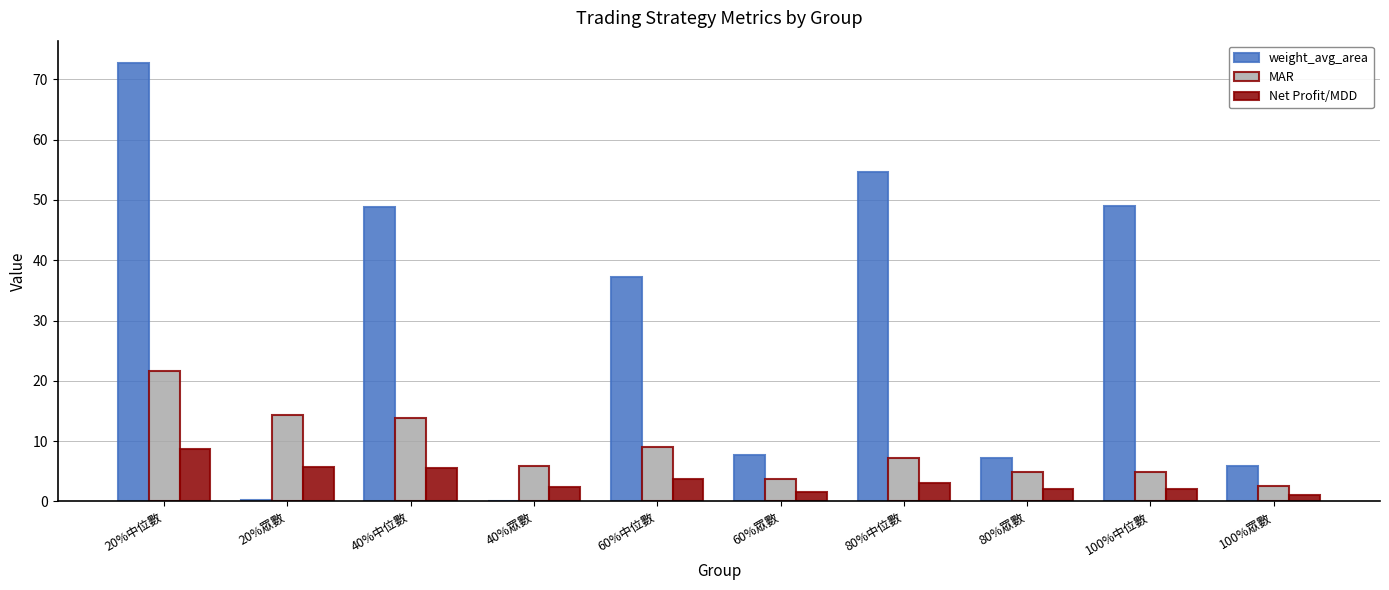

True or false: Net Profit/MDD has a value of 5.6 at 40%中位數.

True